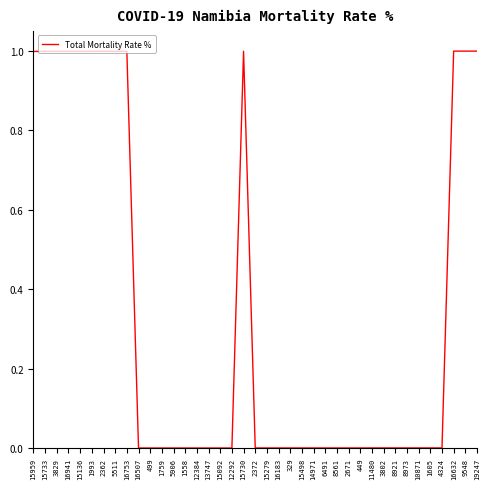

Is it true that the value at 499 is 0.0?

True